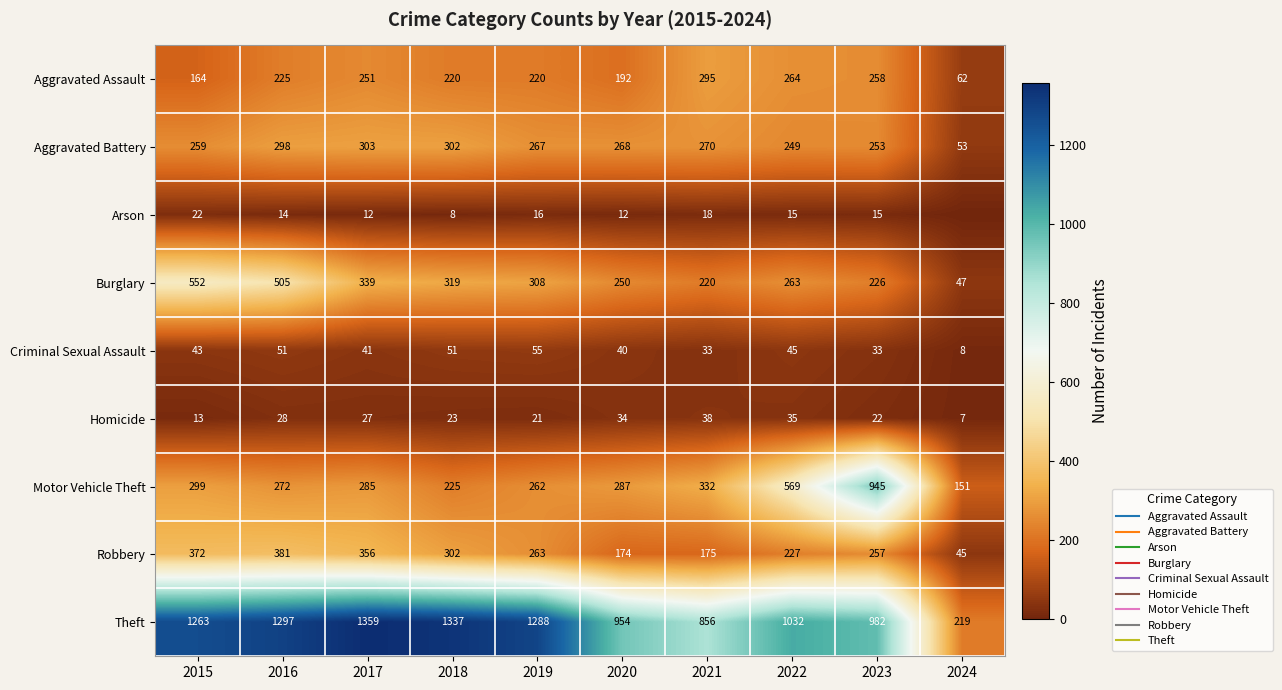

What is the difference between the highest and lowest values at 2018?

1329